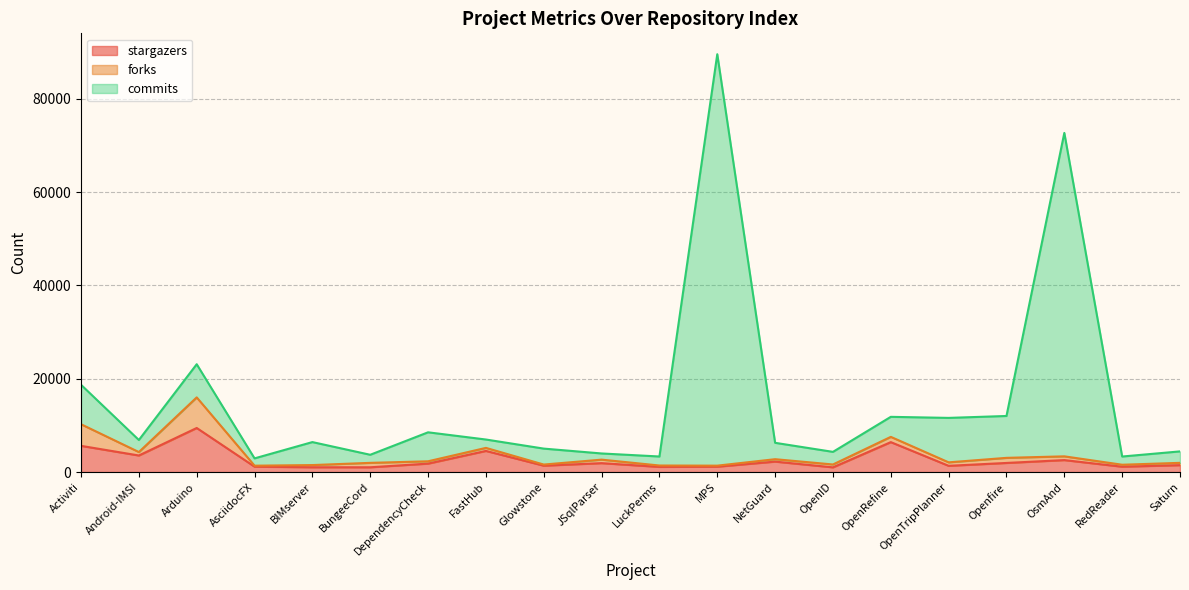

True or false: stargazers and commits cross at least once.

False